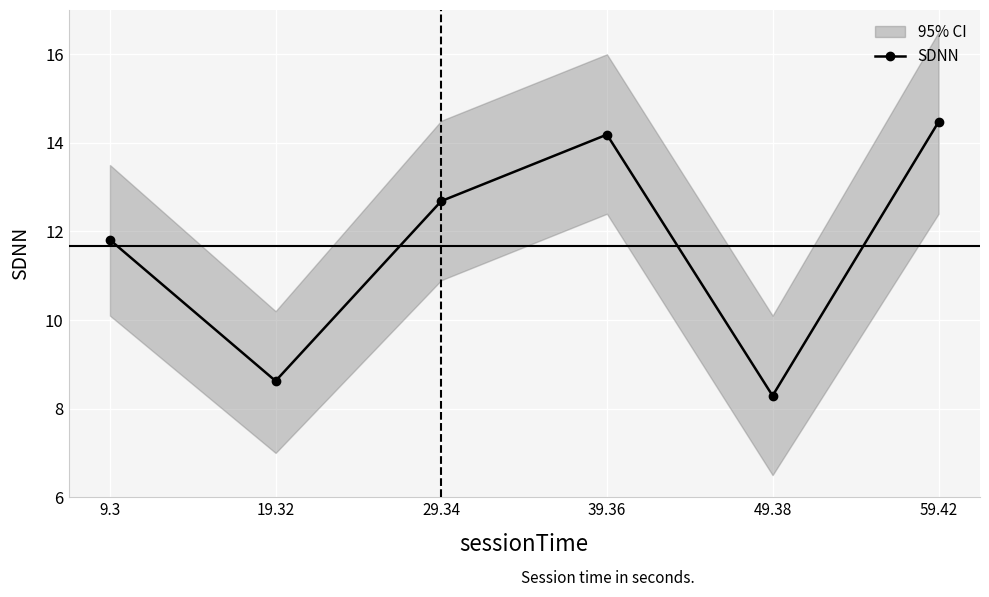

Where does the data first go above 12?

29.34